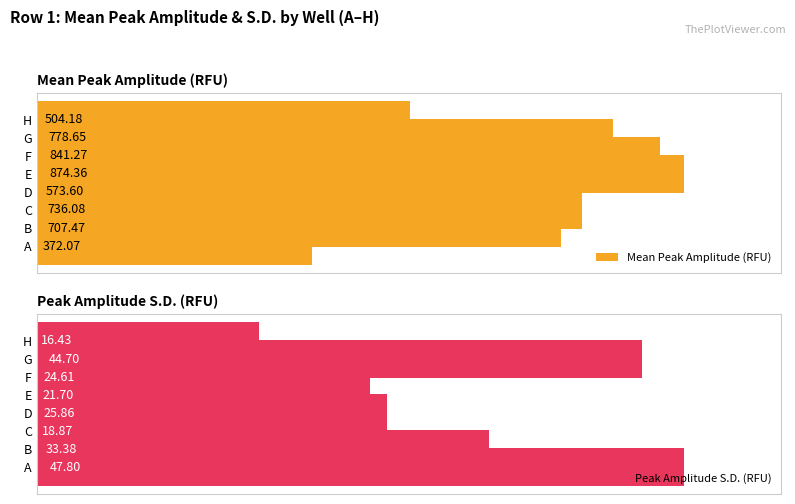

At which label does Mean Peak Amplitude (RFU) reach its peak?

E